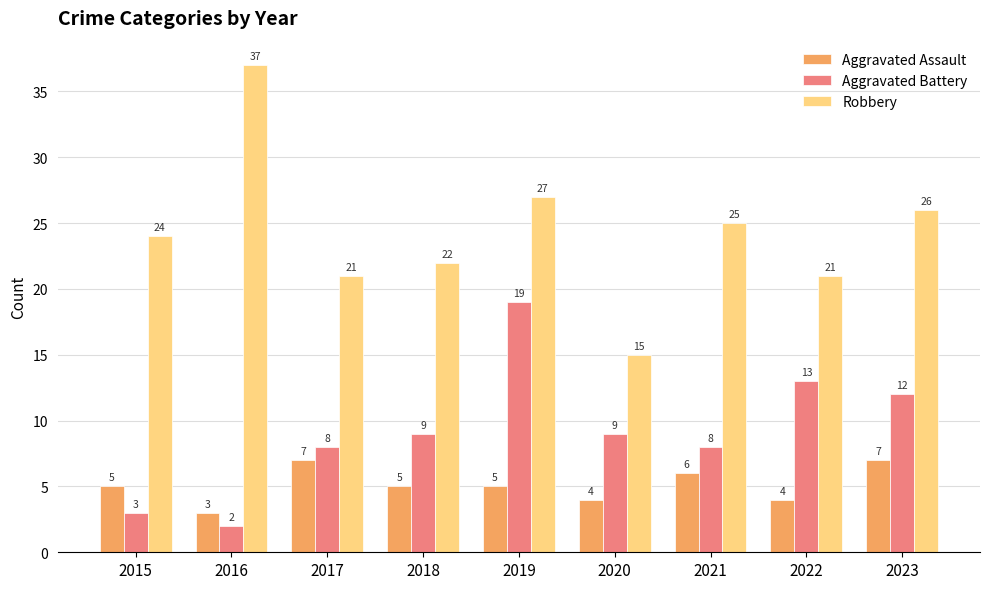

Which series has the widest spread of values?

Robbery